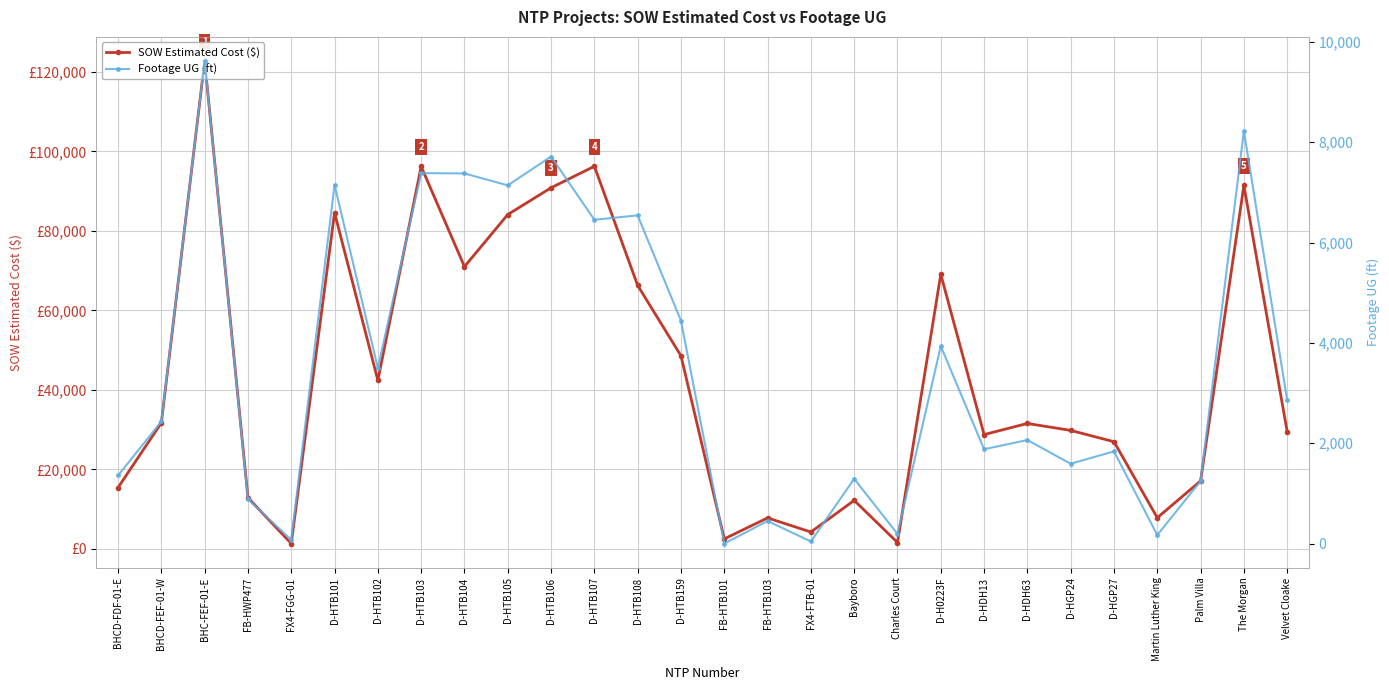

What is the total value across all series at D-HTB107?

102697.0